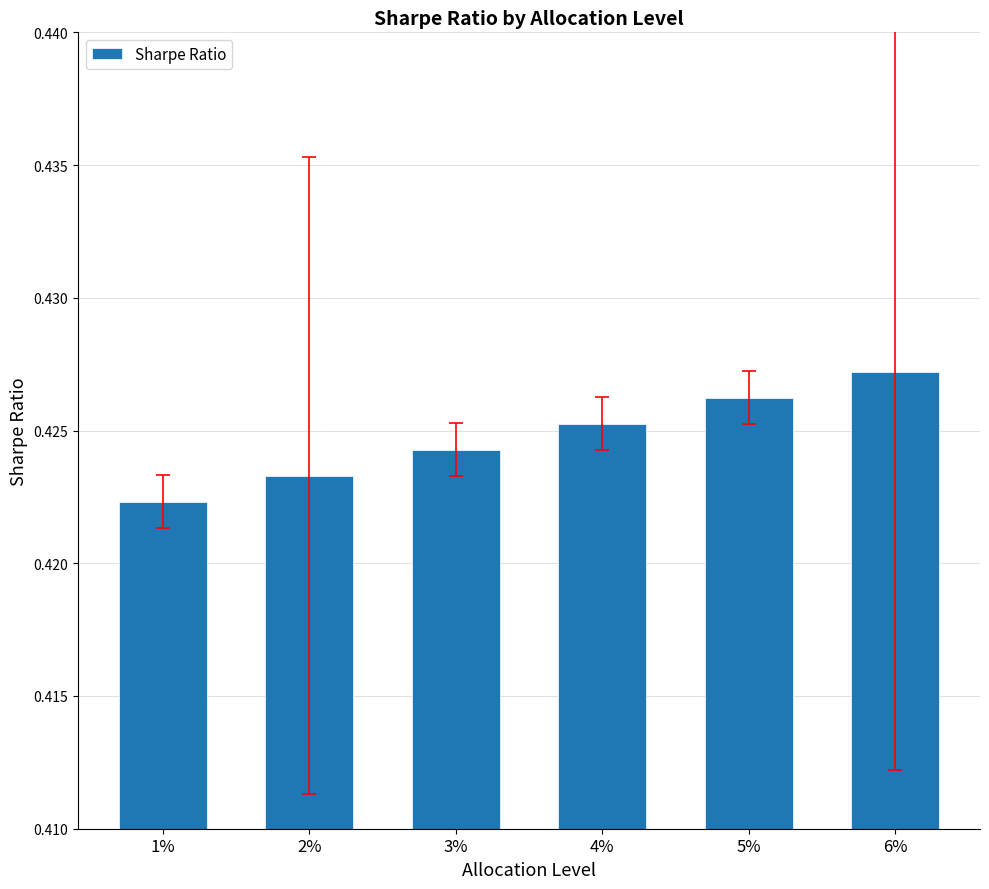

Which label corresponds to the largest value in the chart?

6%